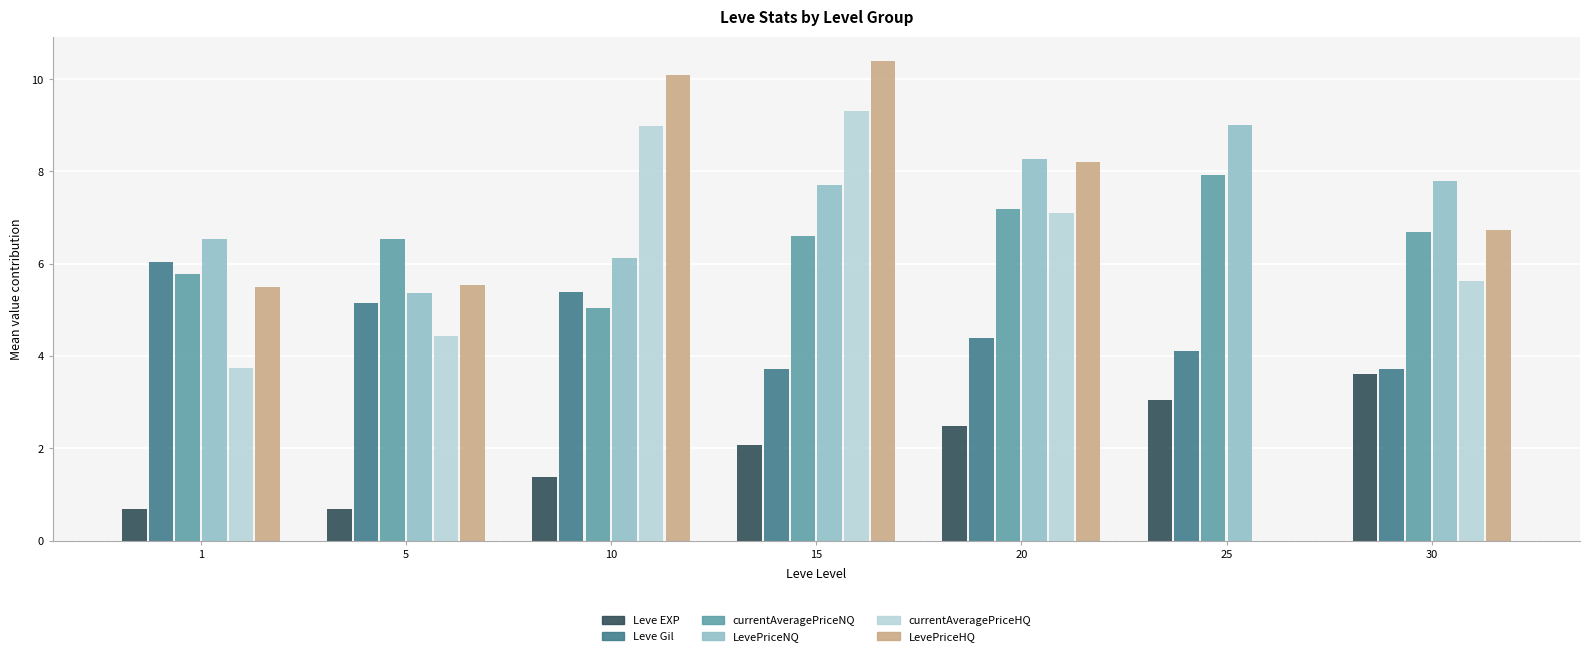

How many distinct data groups are displayed?

6